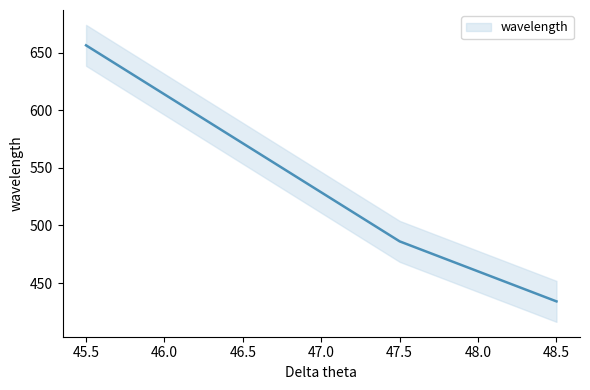

The chart shows a value of 261.2 at 45.5. True or false?

False